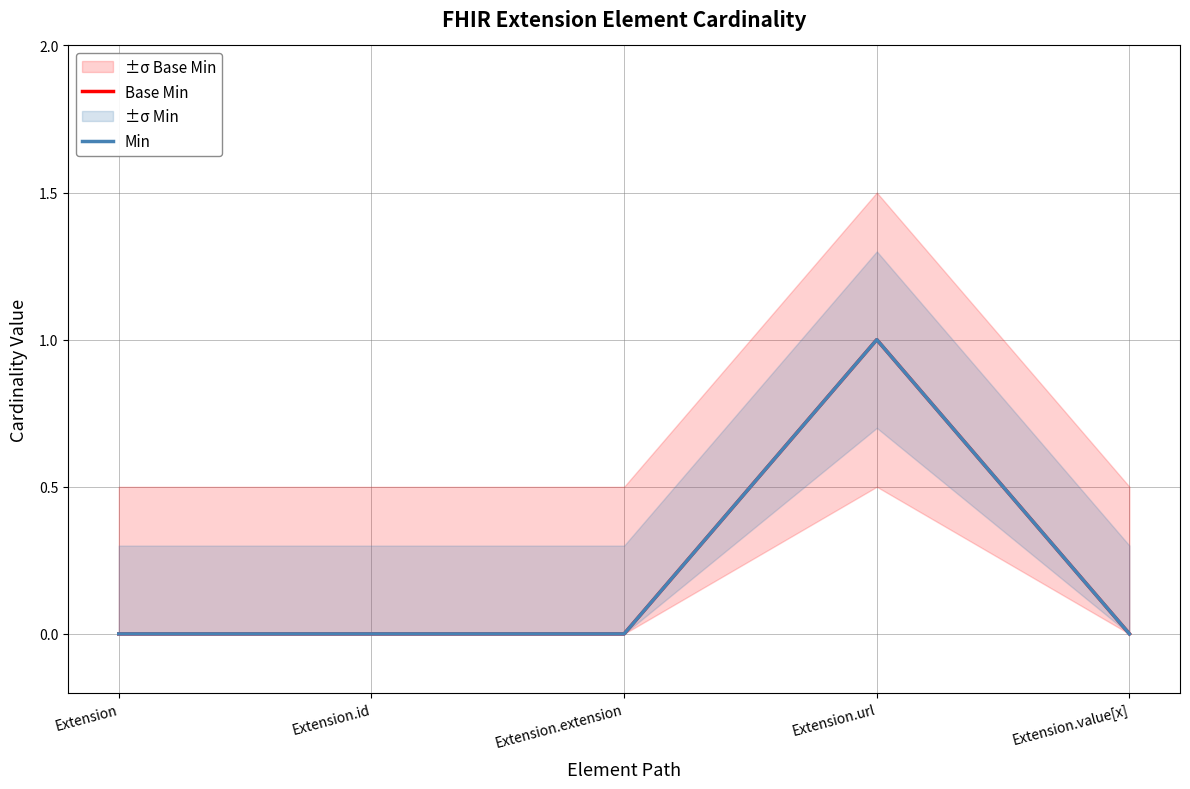

Rank the series at Extension.url from lowest to highest value.

Base Min, Min